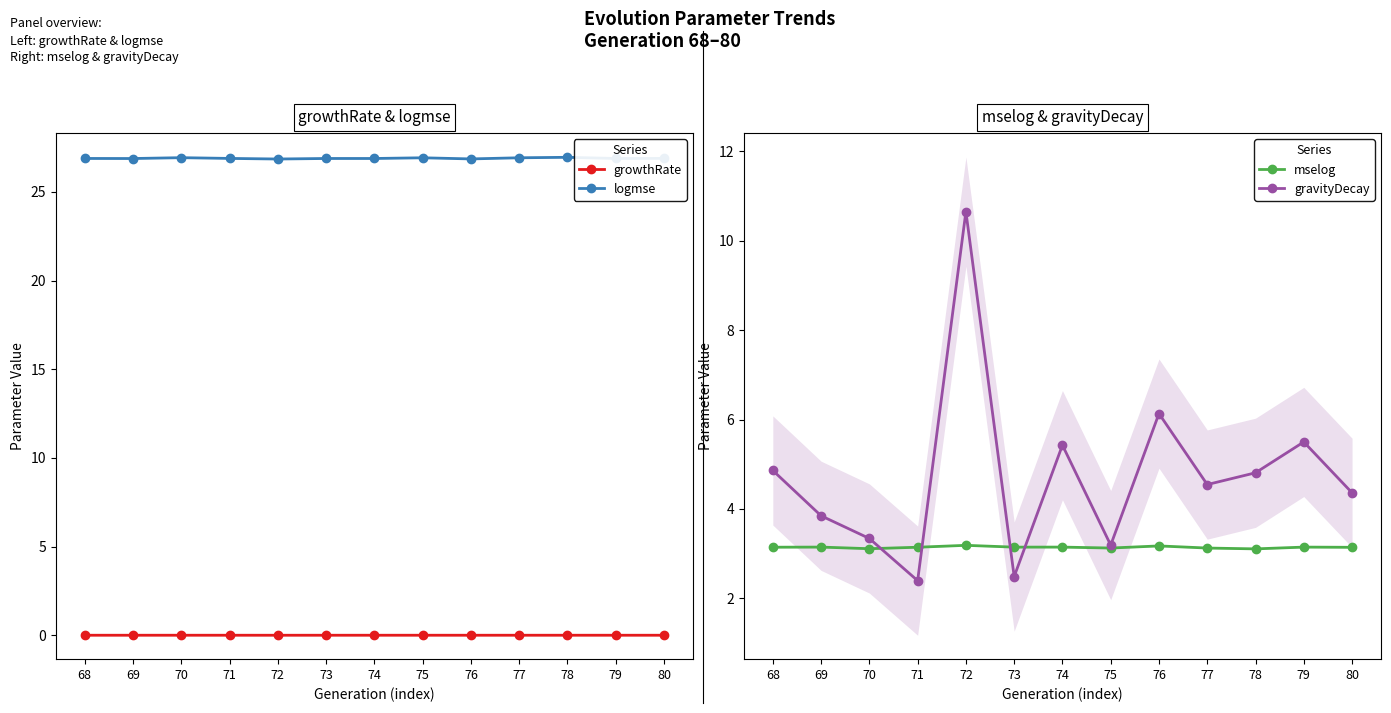

Is the value of mselog at 75 greater than the value of gravityDecay at 79?

No